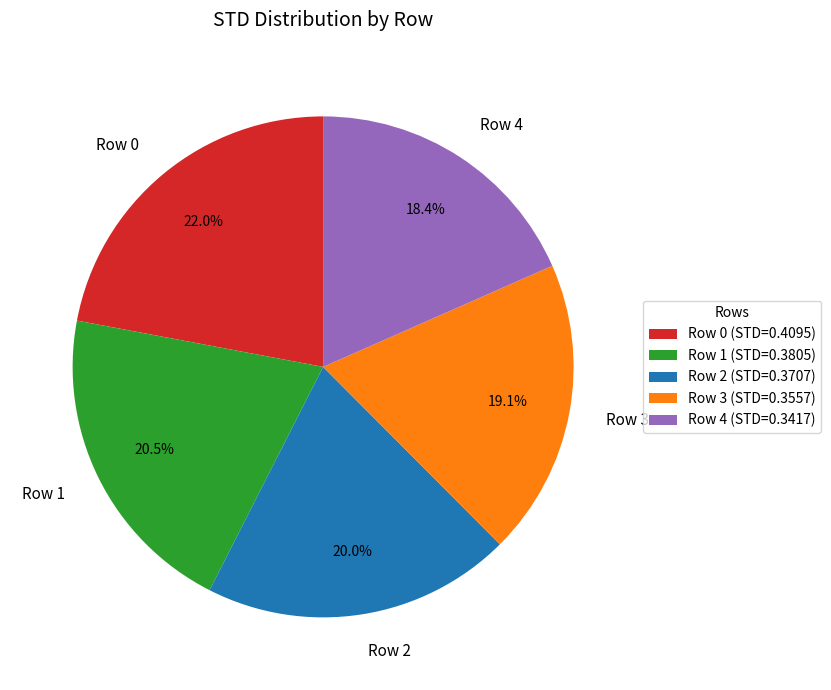

Does Row 1 account for over 50% of the chart?

No